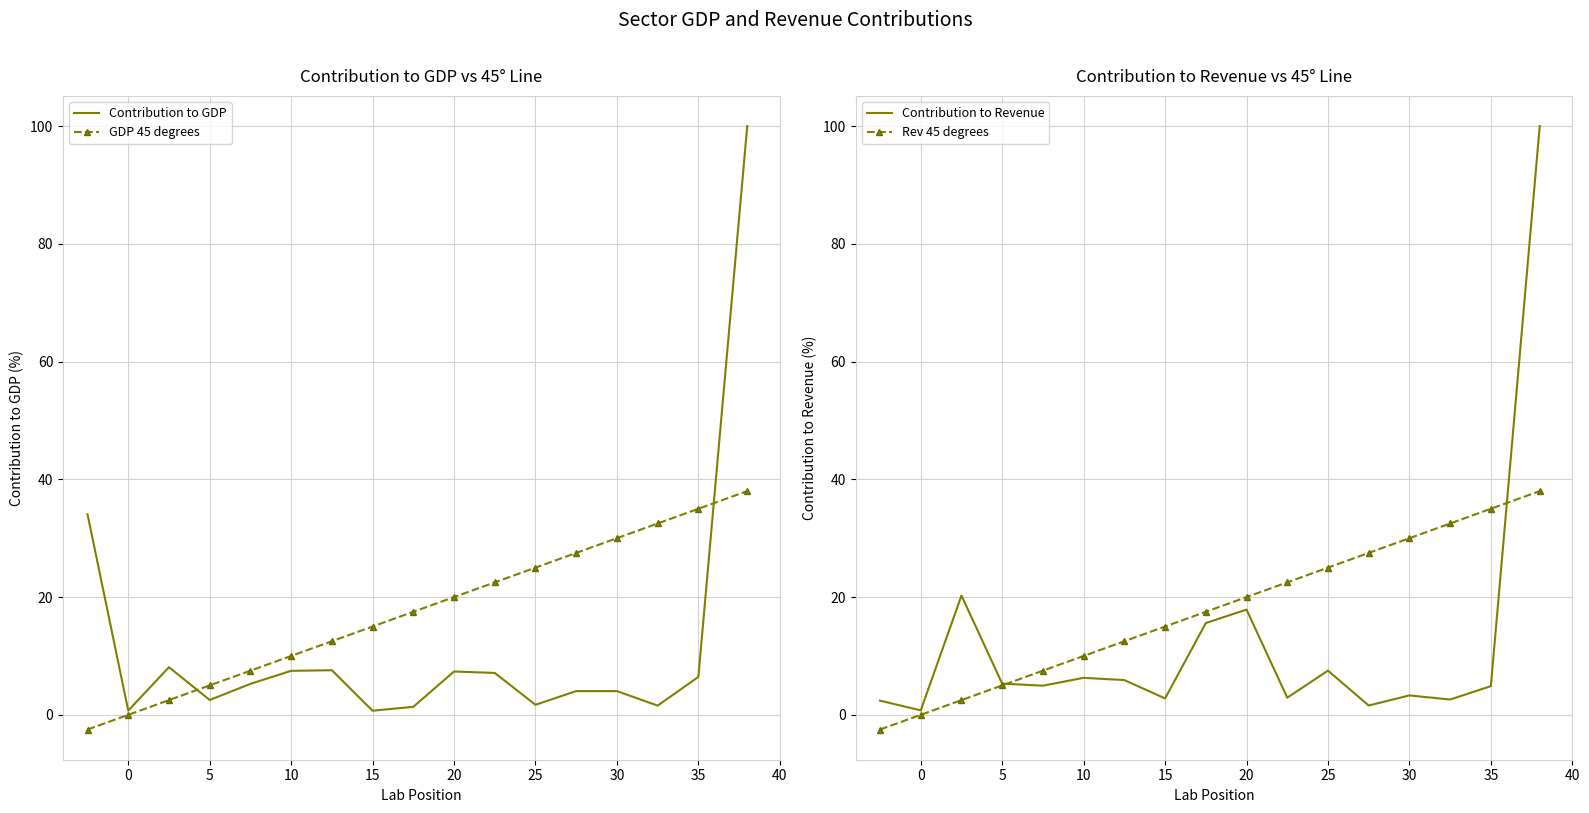

True or false: Rev 45 degrees and GDP 45 degrees cross at least once.

False